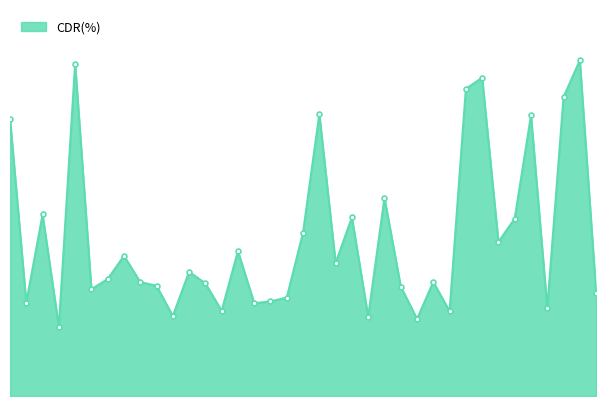

Is this an area chart (filled region under the line)?

Yes